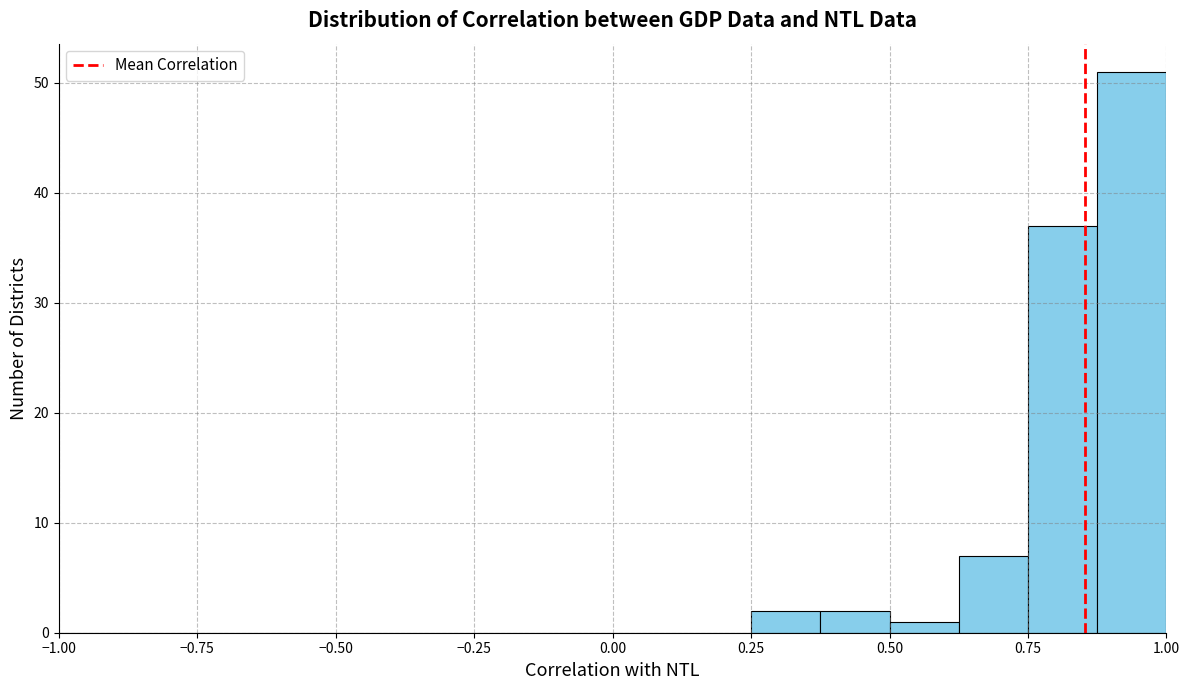

Around what value on the x-axis is the tallest bar? Give the approximate position of its centre, as read against the axis.

0.95